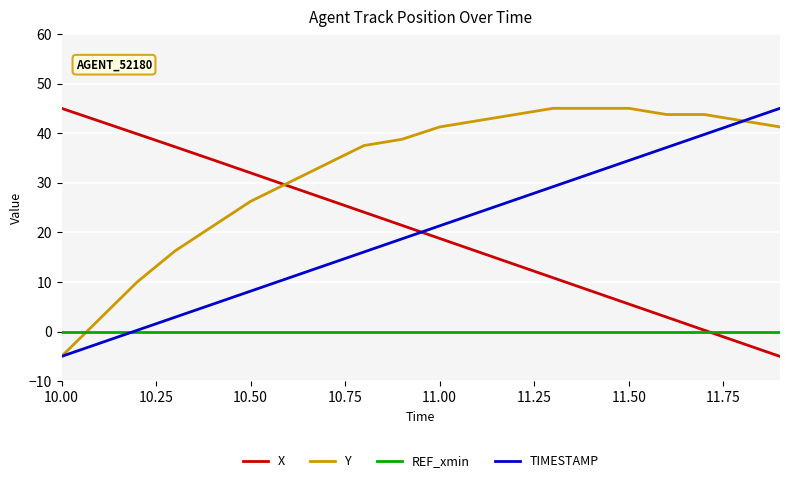

Which series has the largest total across all categories?

Y